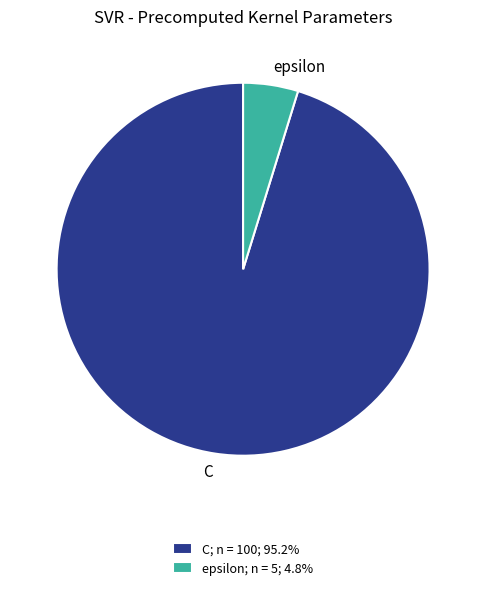

Count the number of slices in the pie.

2